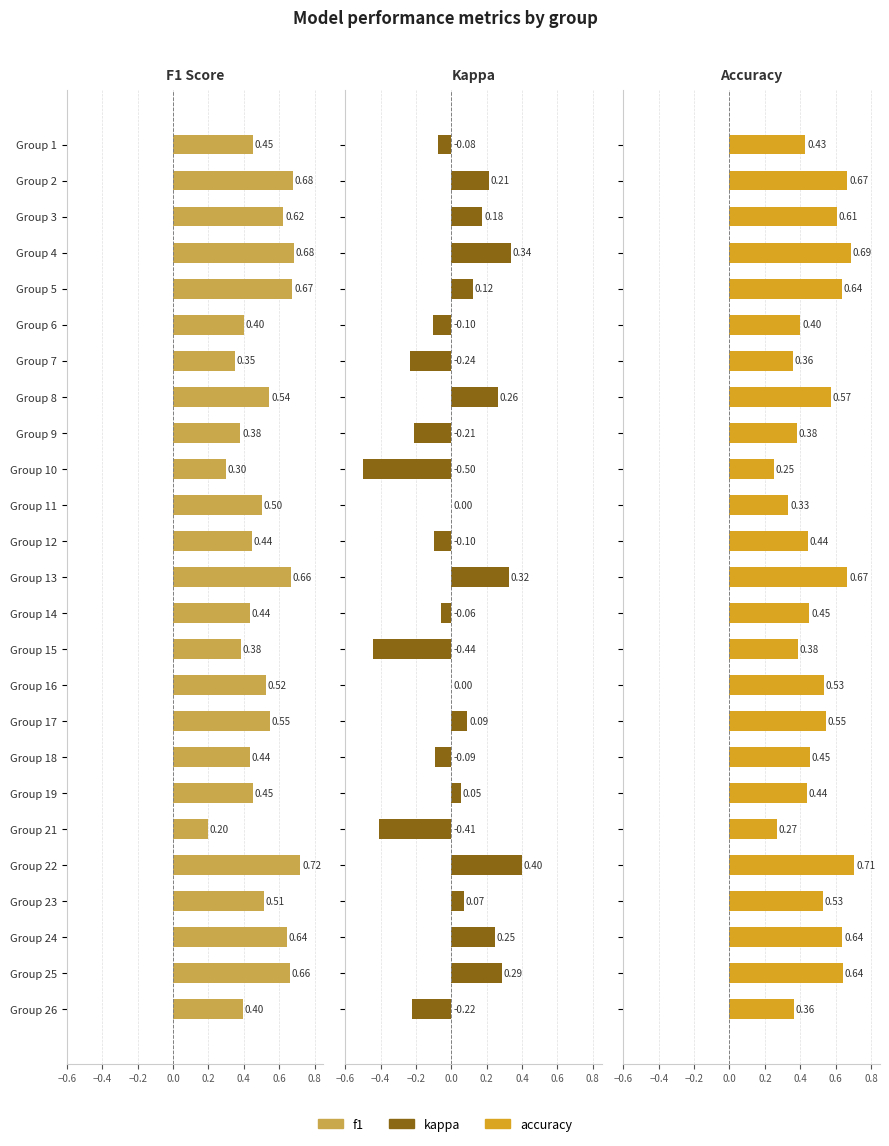

What is the smallest value displayed?

-0.5